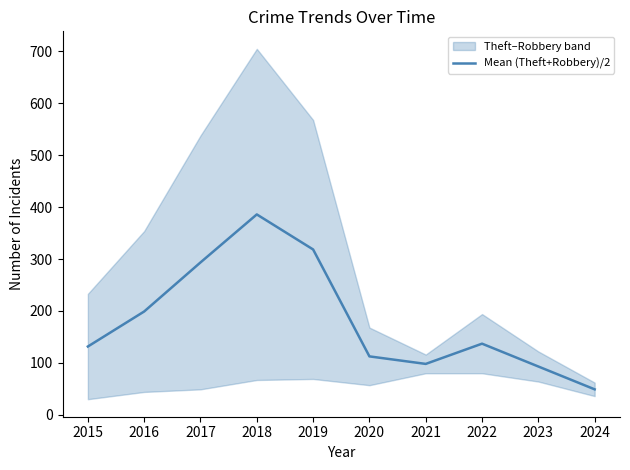

The value at 2023 is 93.0. True or false?

True